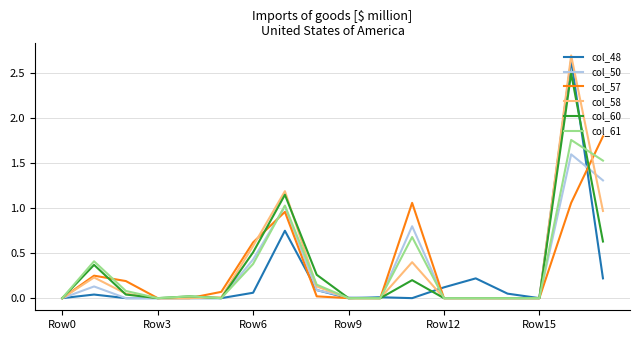

How many lines are shown in the chart?

6